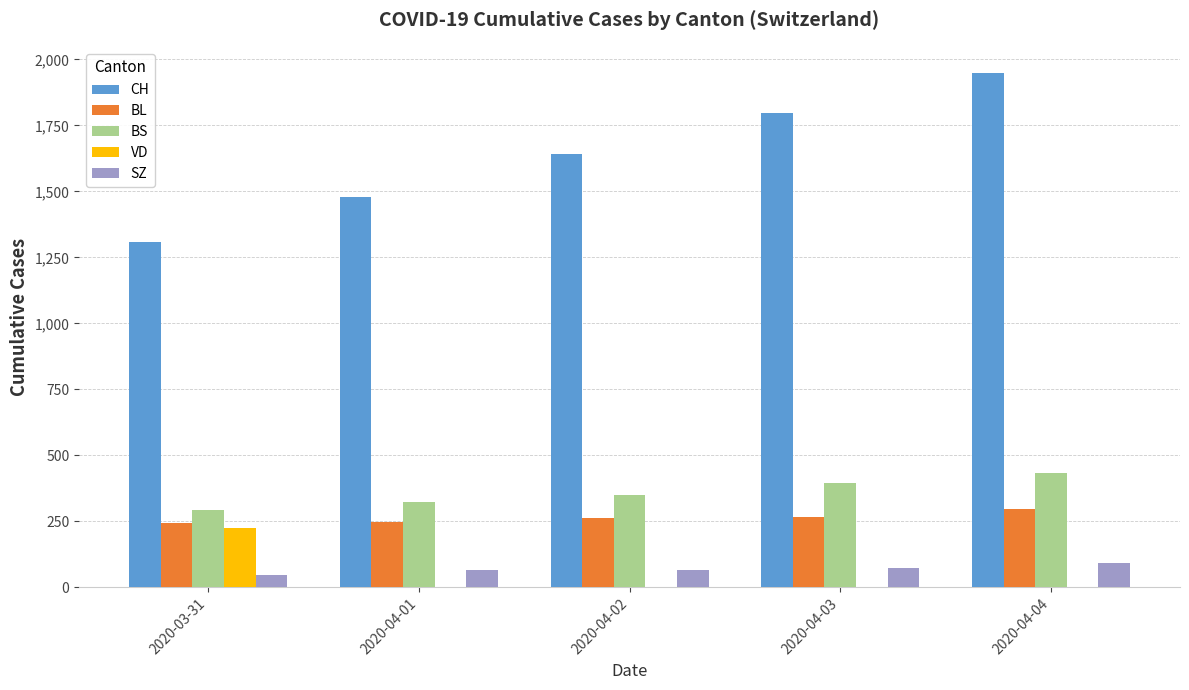

Is the value of CH at 2020-04-01 greater than the value of SZ at 2020-04-01?

Yes